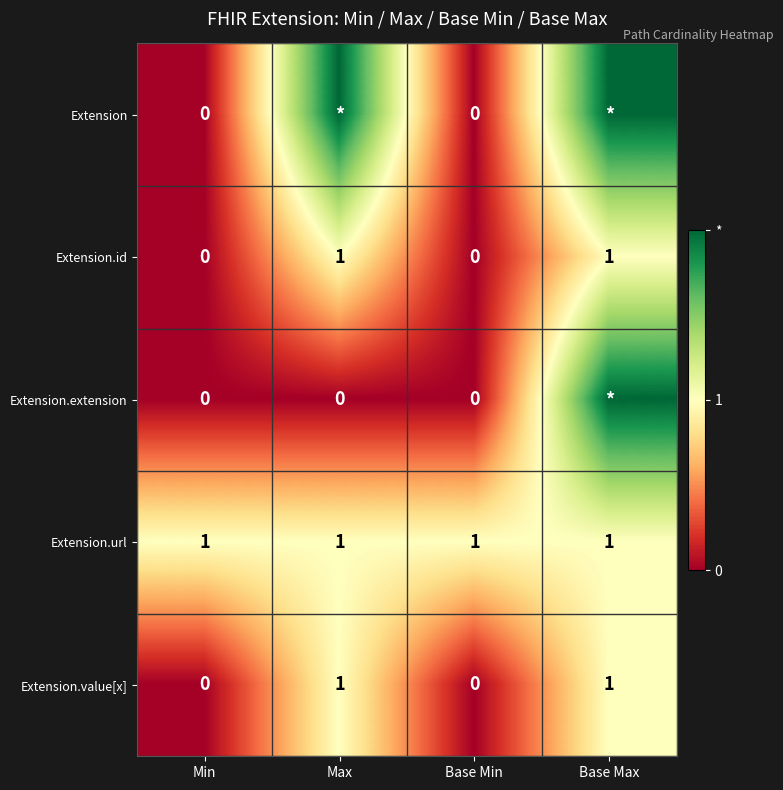

The value of Extension.id at Base Min is 0. True or false?

True